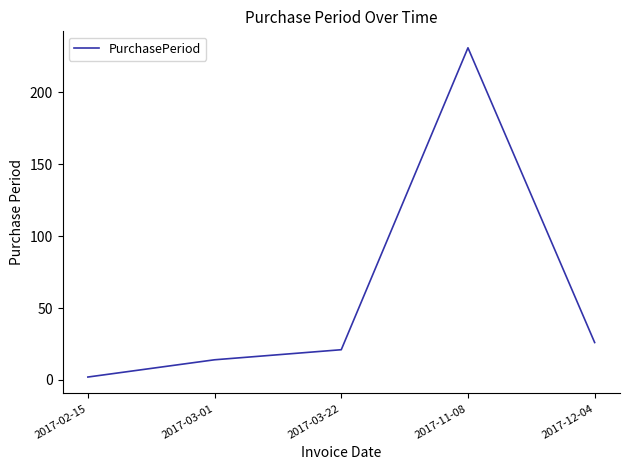

What is the maximum value shown in the chart?

231